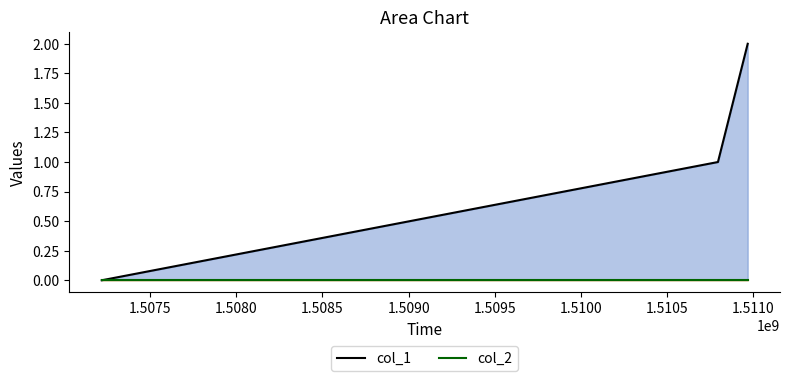

Reading left to right, transcribe all the data shown in this chart.

1507217954=0	1510796452=1	1510969252=2